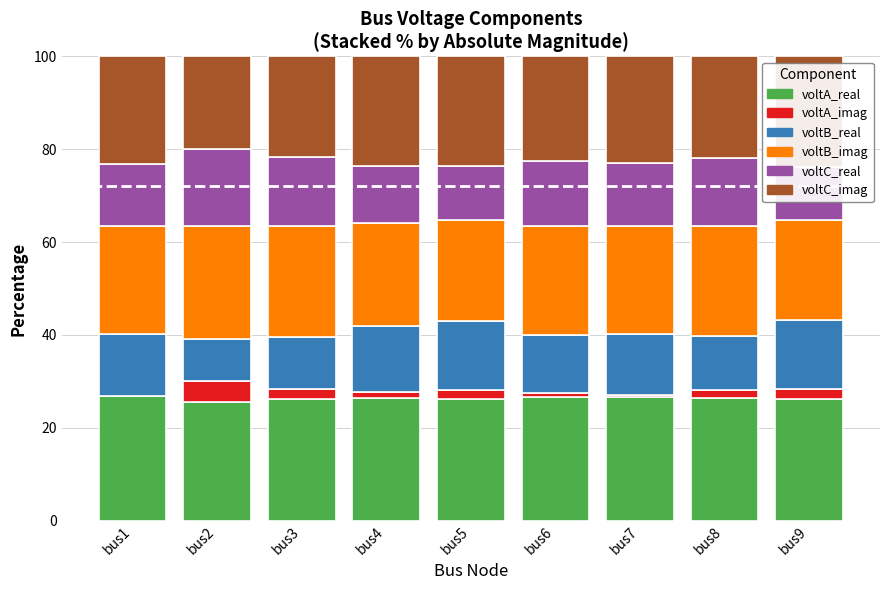

At which label does voltA_real first exceed 26?

bus1